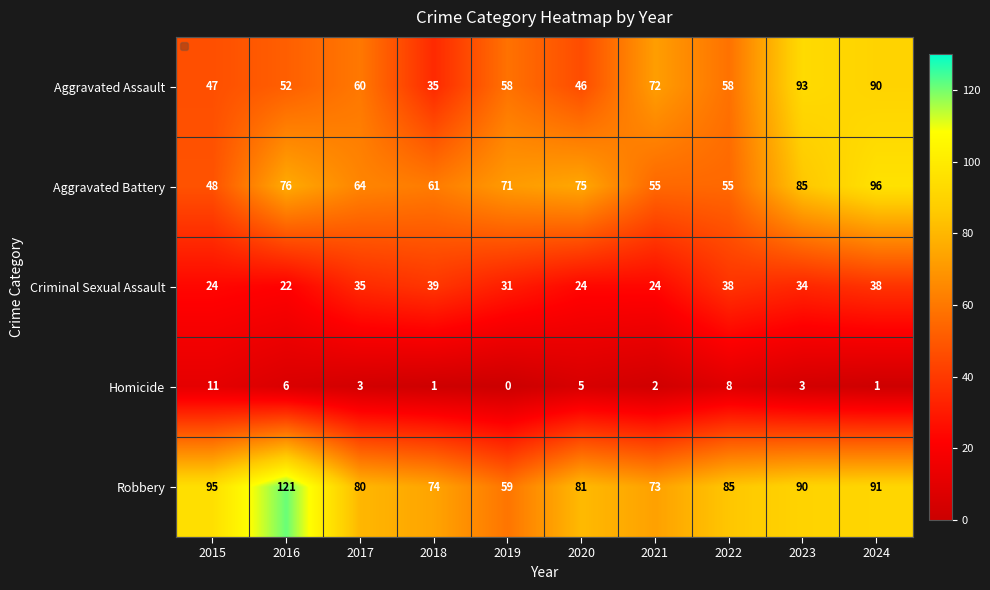

Rank the series by their maximum value, from highest to lowest.

Robbery, Aggravated Battery, Aggravated Assault, Criminal Sexual Assault, Homicide